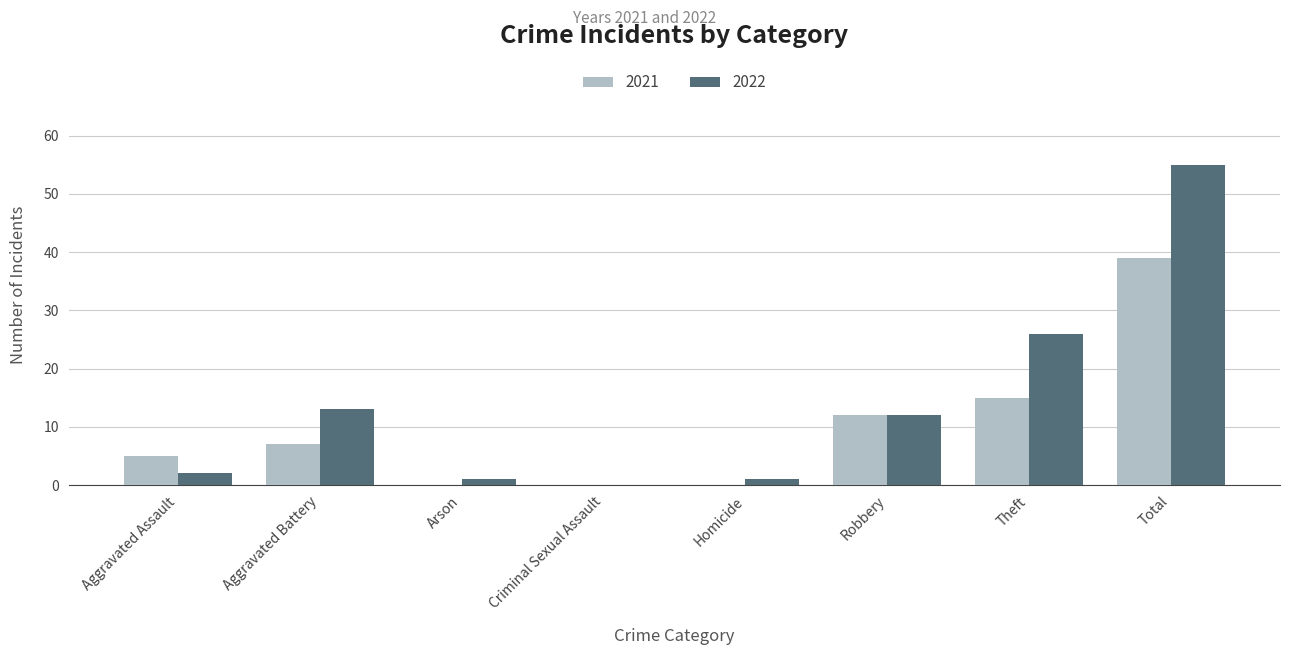

How many groups of bars are there?

8